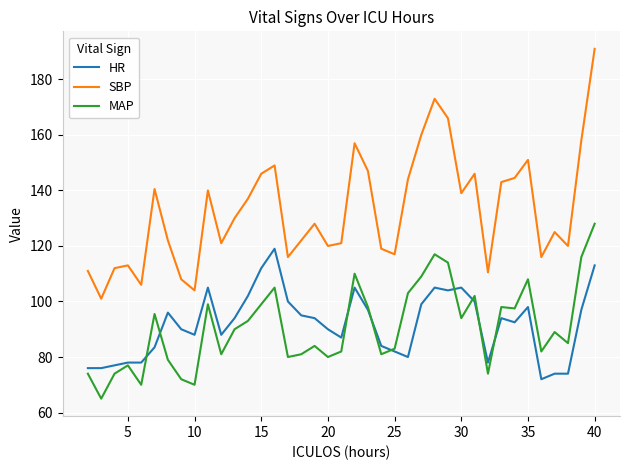

After their last crossing, which series has the higher values: MAP or HR?

MAP